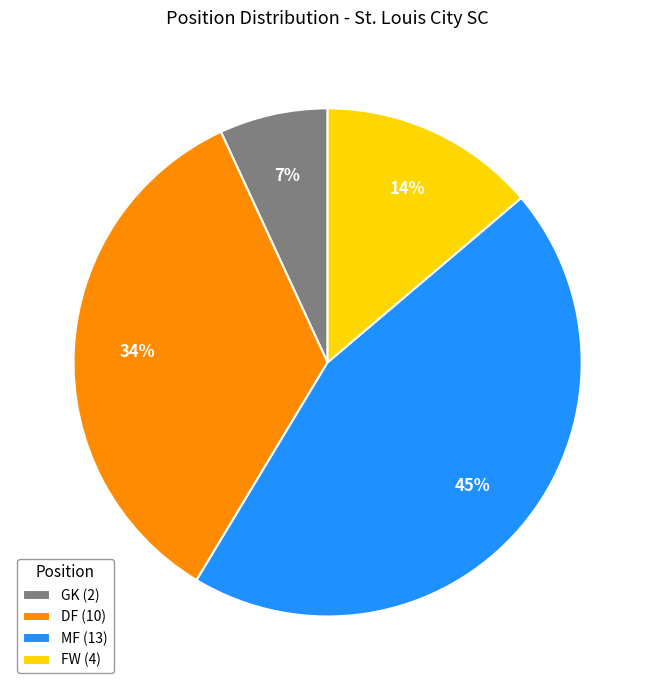

What percentage is the DF slice, to the nearest percent?

34%